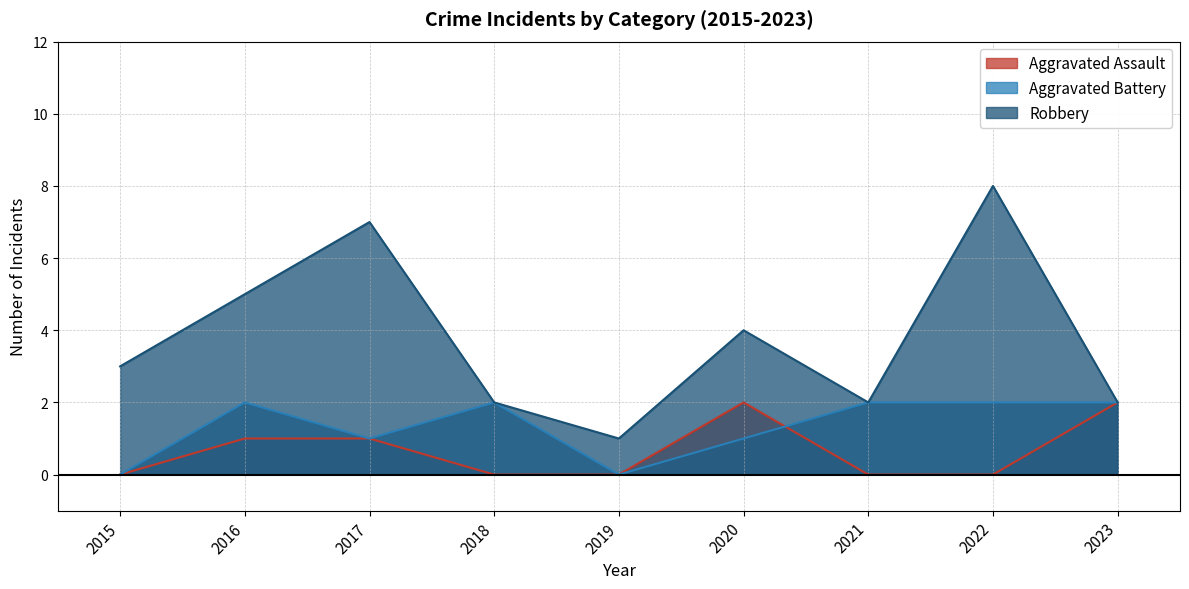

True or false: Aggravated Assault and Robbery intersect in this chart.

False